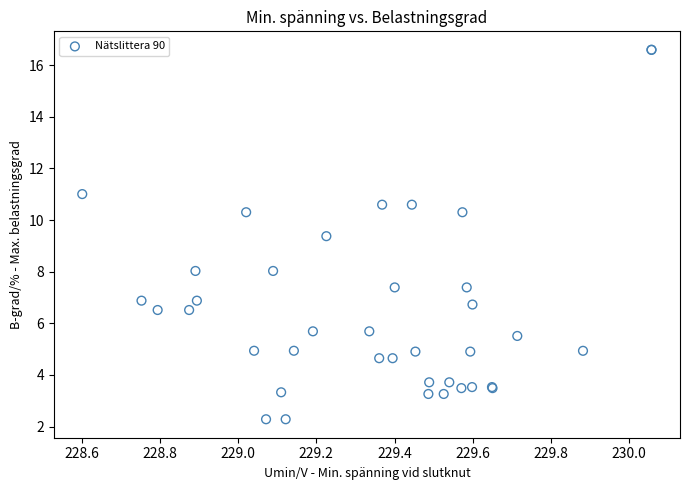

What Y value in the scatter plot is closest to 9?

9.4